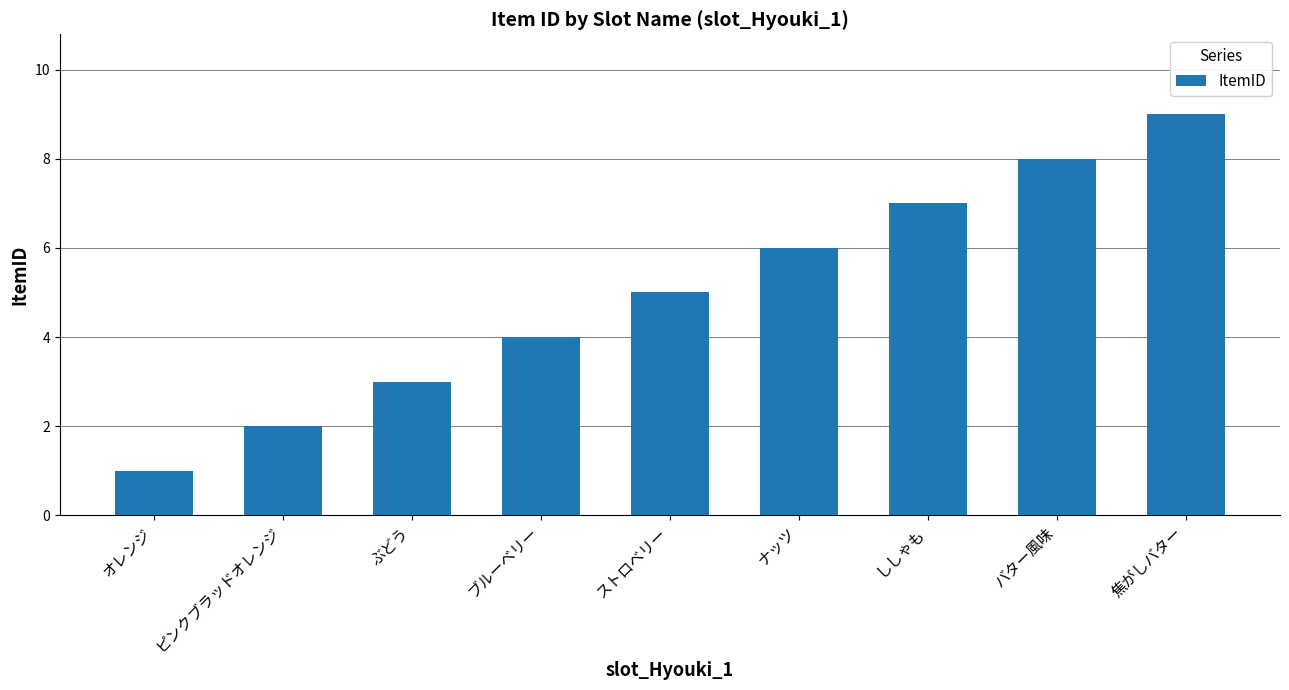

True or false: the data shows 5 at ストロベリー.

True